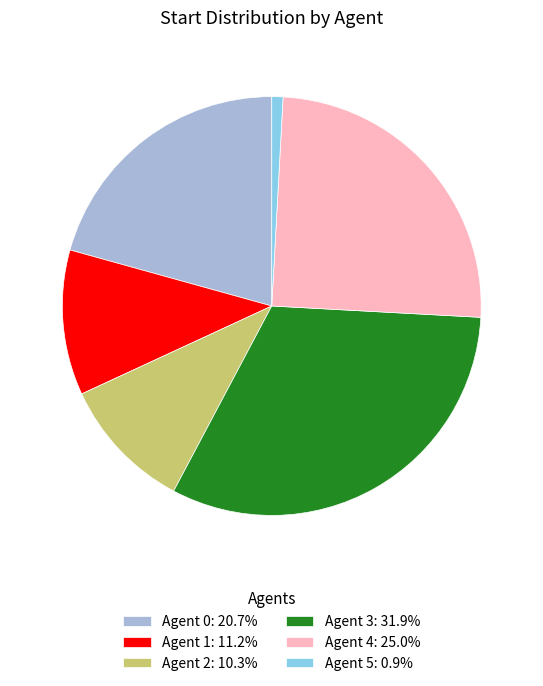

Approximately how many times larger is the value at Agent 2: 10.3% compared to Agent 4: 25.0%?

0.4